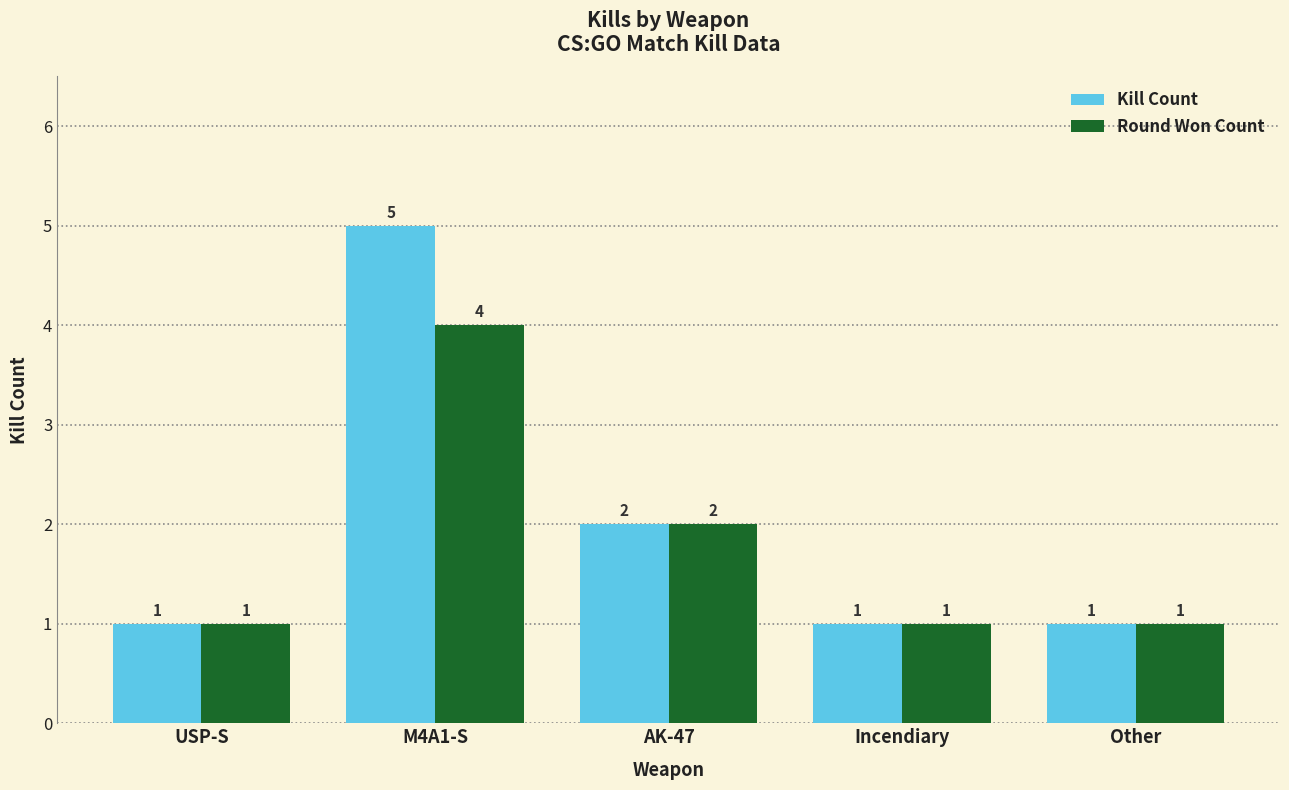

List the series in order of their peak value, lowest first.

Round Won Count, Kill Count